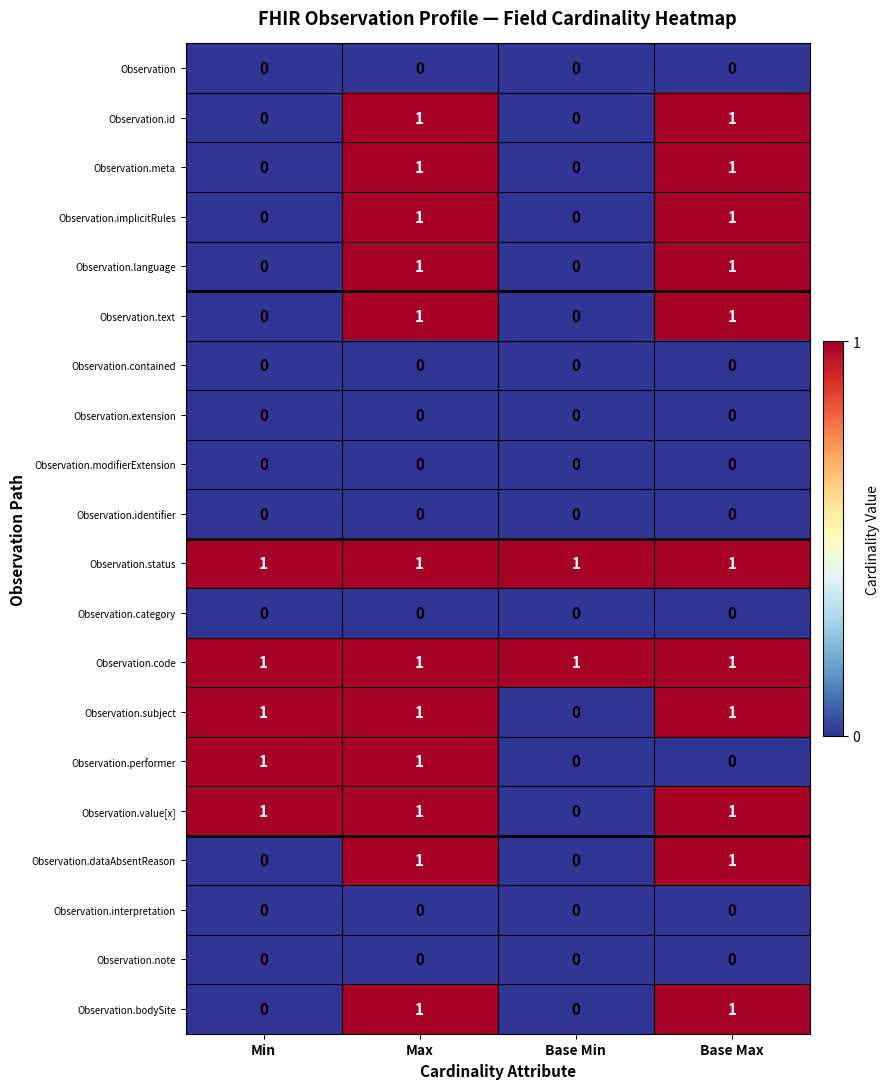

Is the value of Observation.note at Min greater than the value of Observation.language at Base Max?

No